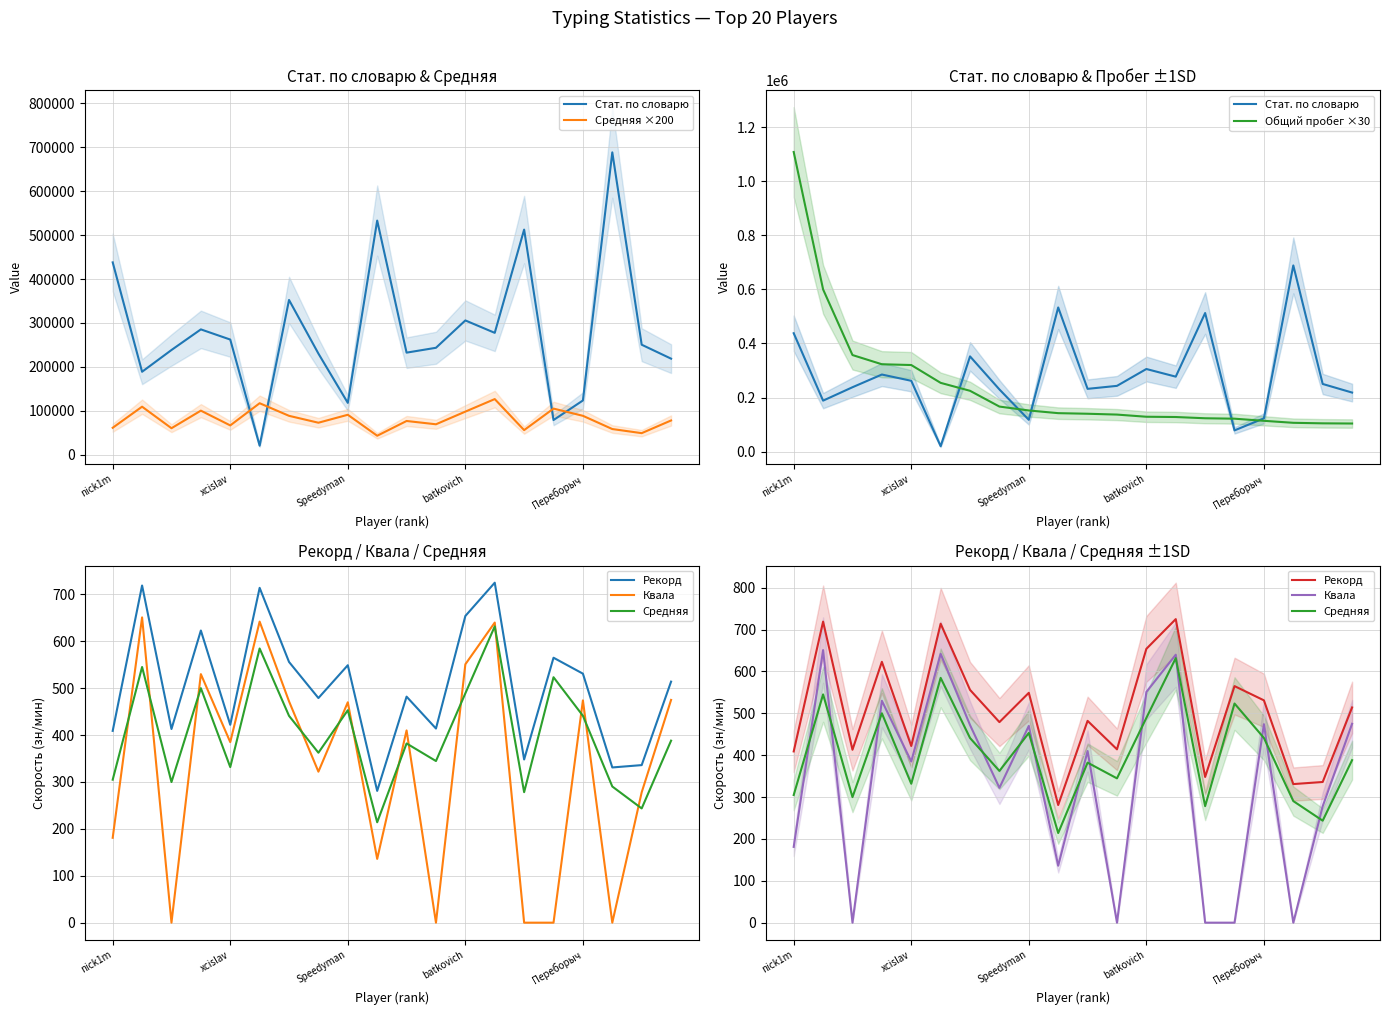

What position from the right is batkovich?

8